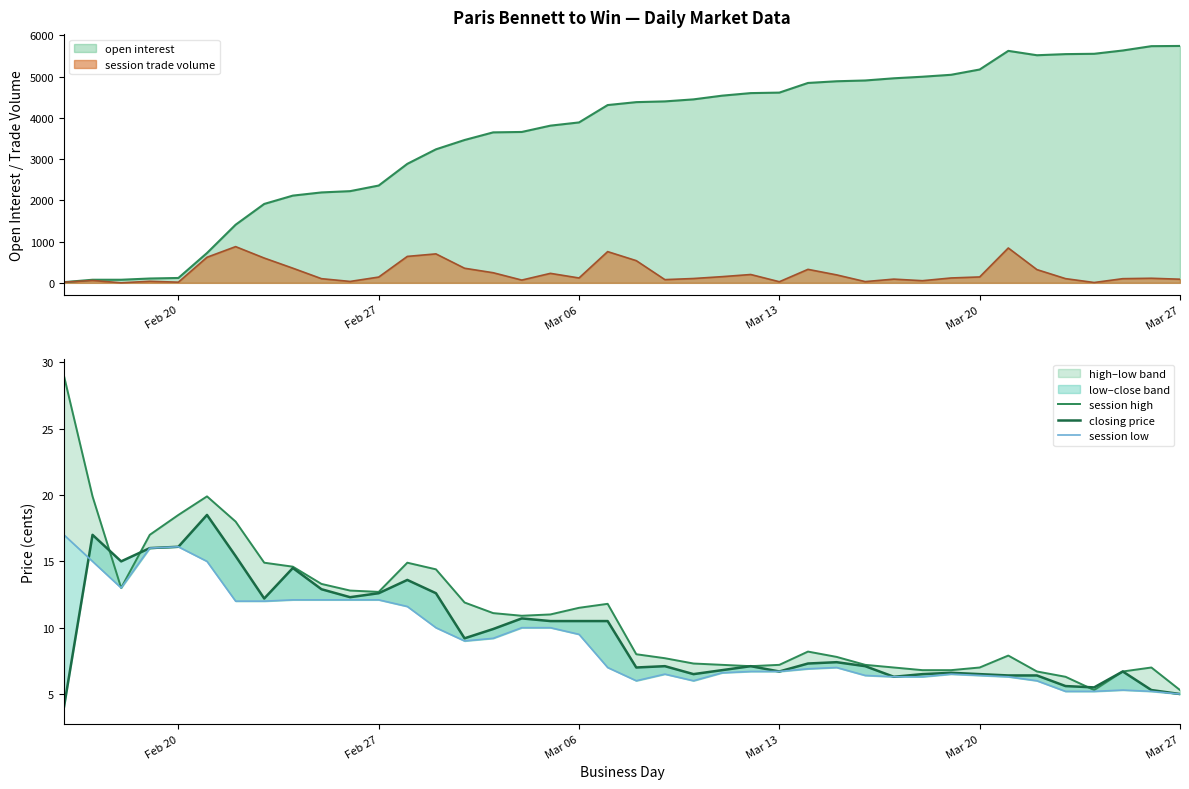

Reading left to right, extract all data points from this chart.

session high: 29.0	19.9	13.0	17.0	18.5	19.9	18.0	14.9	14.6	13.3	12.8	12.7	14.9	14.4	11.9	11.1	10.9	11.0	11.5	11.8	8.0	7.7	7.3	7.2	7.1	7.2	8.2	7.8	7.2	7.0	6.8	6.8	7.0	7.9	6.7	6.3	5.3	6.7	7.0	5.3
closing price: 4.0	17.0	15.0	16.0	16.1	18.5	15.4	12.2	14.5	12.9	12.3	12.6	13.6	12.6	9.2	9.9	10.7	10.5	10.5	10.5	7.0	7.1	6.5	6.8	7.1	6.7	7.3	7.4	7.1	6.3	6.5	6.6	6.5	6.4	6.4	5.6	5.5	6.7	5.3	5.0
session low: 17.0	15.0	13.0	16.0	16.1	15.0	12.0	12.0	12.1	12.1	12.1	12.1	11.6	10.0	9.0	9.2	10.0	10.0	9.5	7.0	6.0	6.5	6.0	6.6	6.7	6.7	6.9	7.0	6.4	6.3	6.3	6.5	6.4	6.3	6.0	5.2	5.2	5.3	5.2	5.0